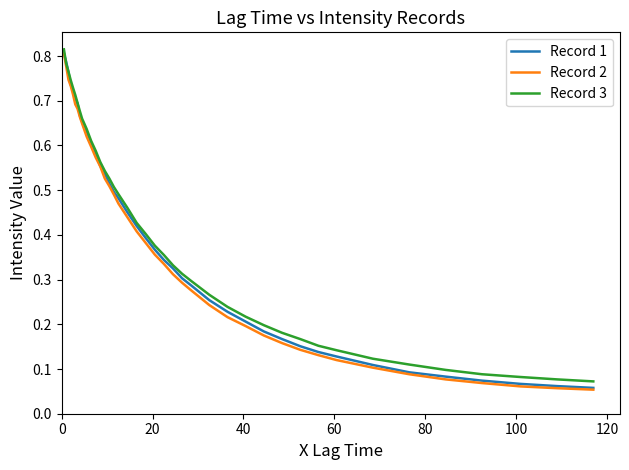

Which series has the widest spread of values?

Record 2